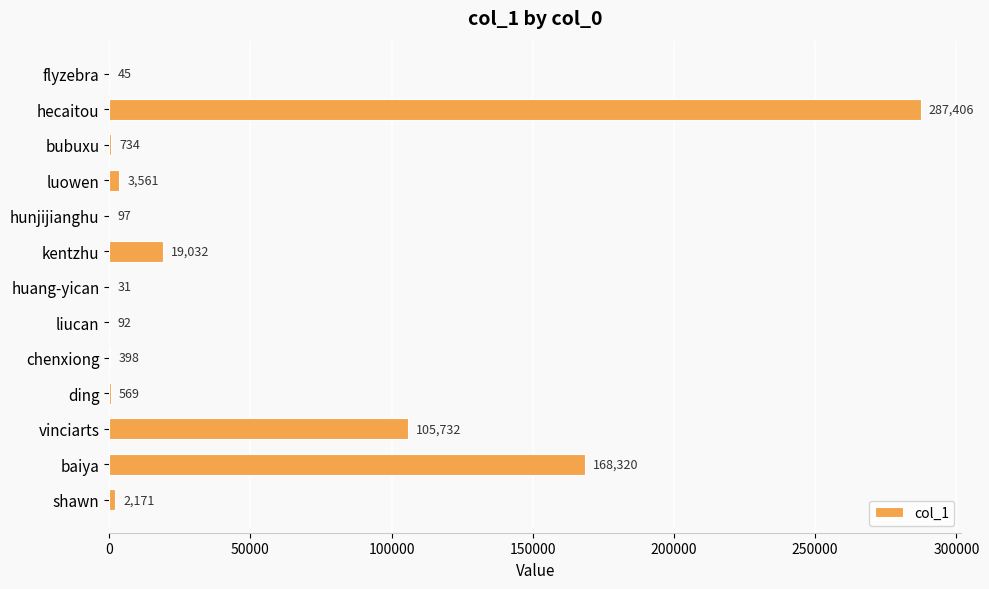

Which has a higher value, huang-yican or liucan?

liucan